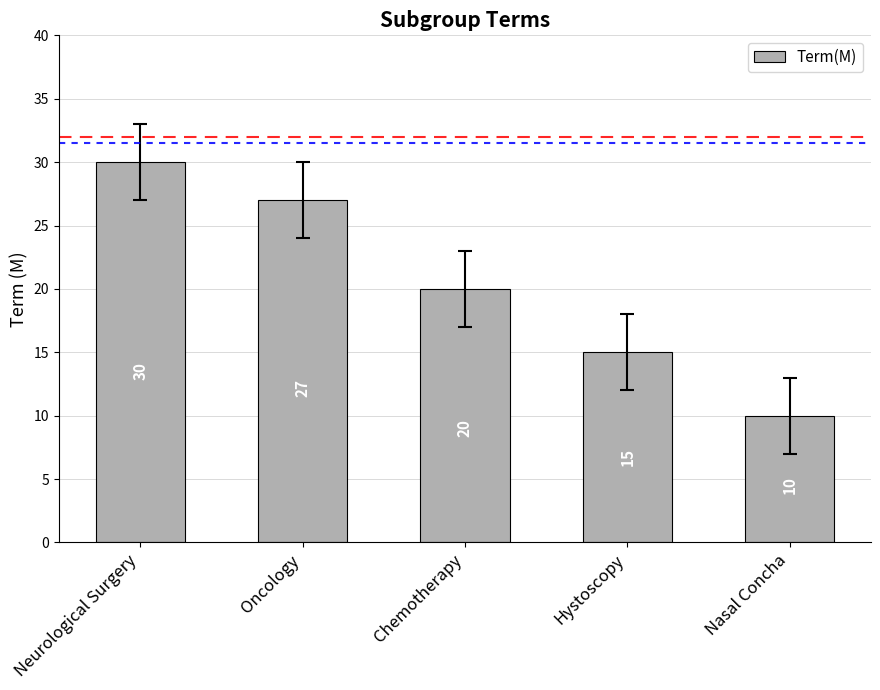

Count the number of categories in the chart.

5